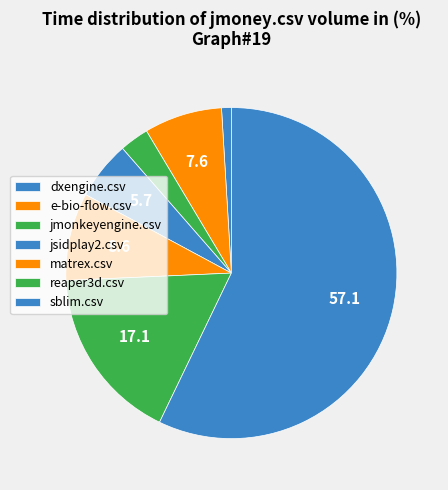

How many segments does this pie chart have?

7